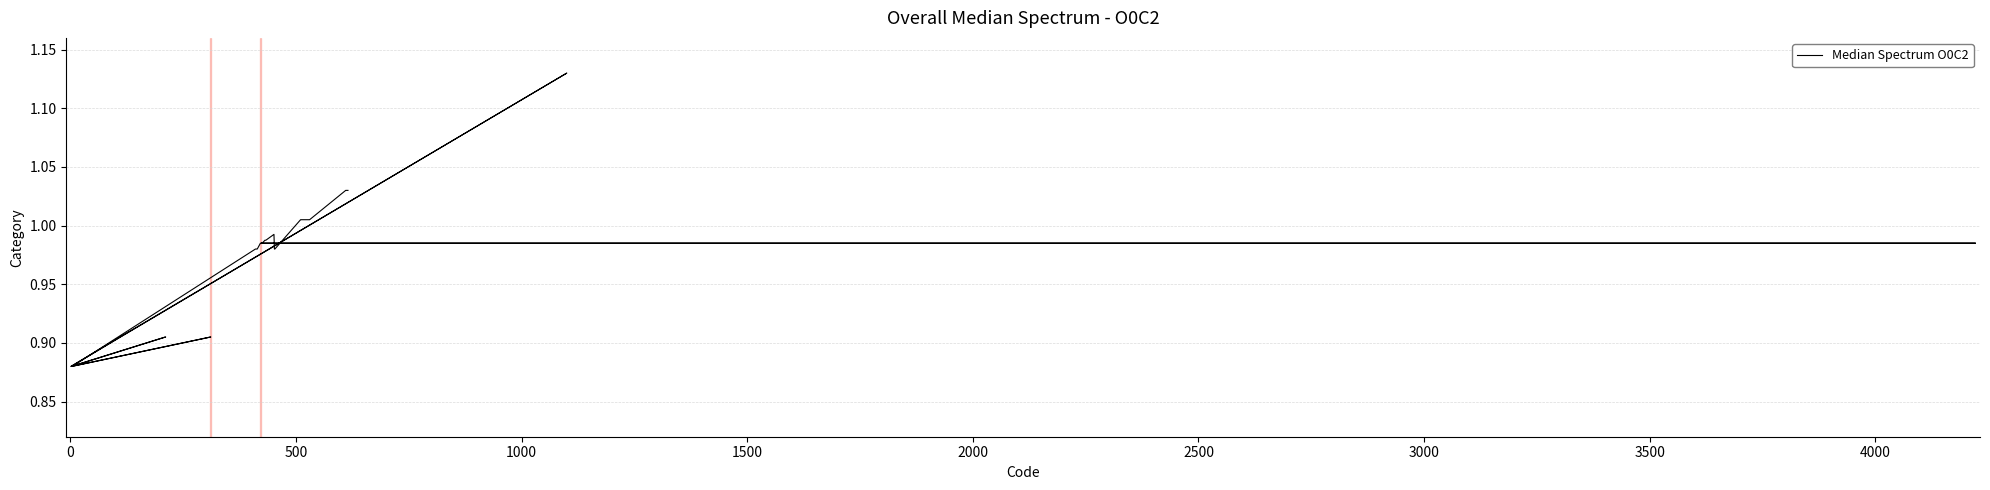

What is the difference between the maximum and minimum values?

0.2